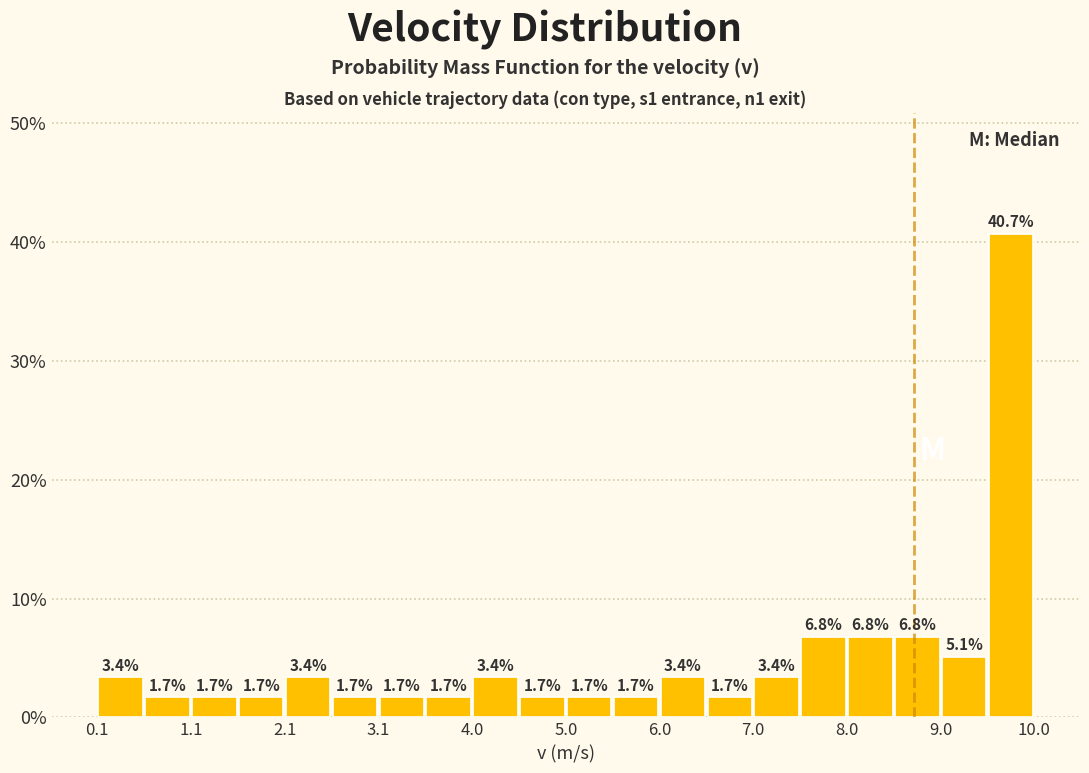

Which range on the x-axis has the tallest bar?

9.5 to 10.0